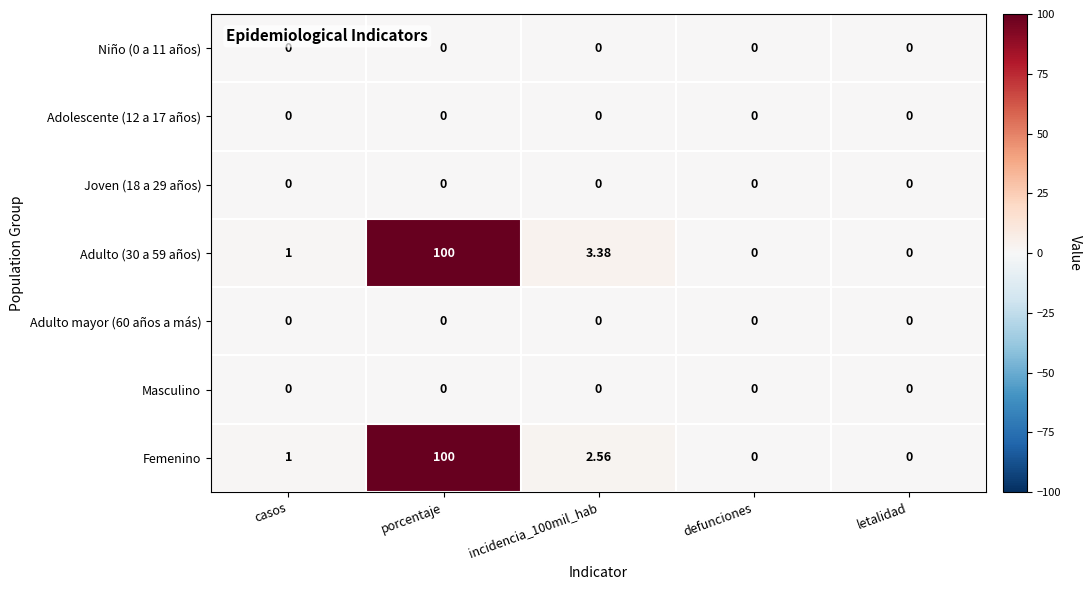

At which category does the chart reach its peak across all series?

porcentaje